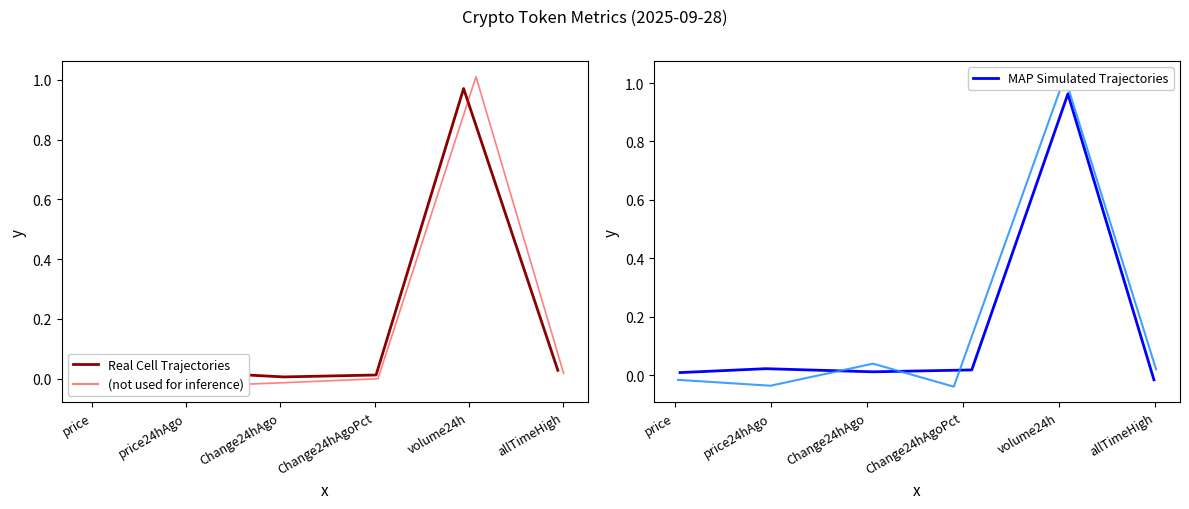

What is the difference between the maximum and minimum values in the Ethereum (not used for inference) series?

1.0